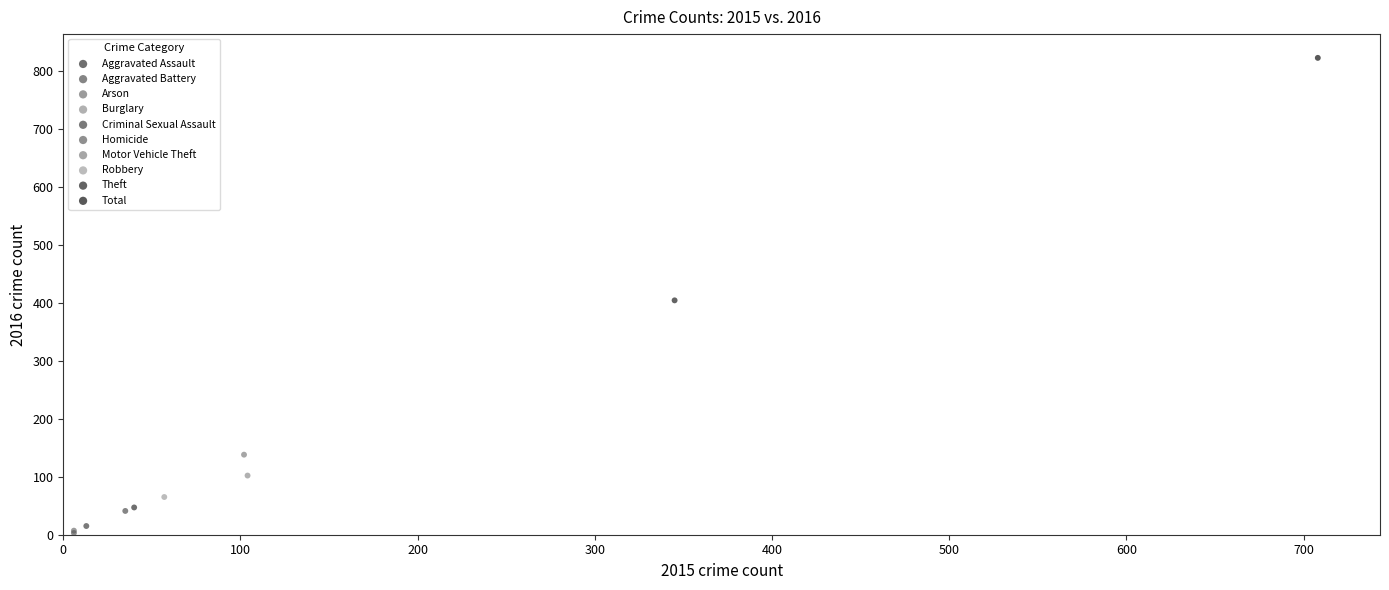

What are all the series names shown in the legend?

Aggravated Assault, Aggravated Battery, Arson, Burglary, Criminal Sexual Assault, Homicide, Motor Vehicle Theft, Robbery, Theft, Total